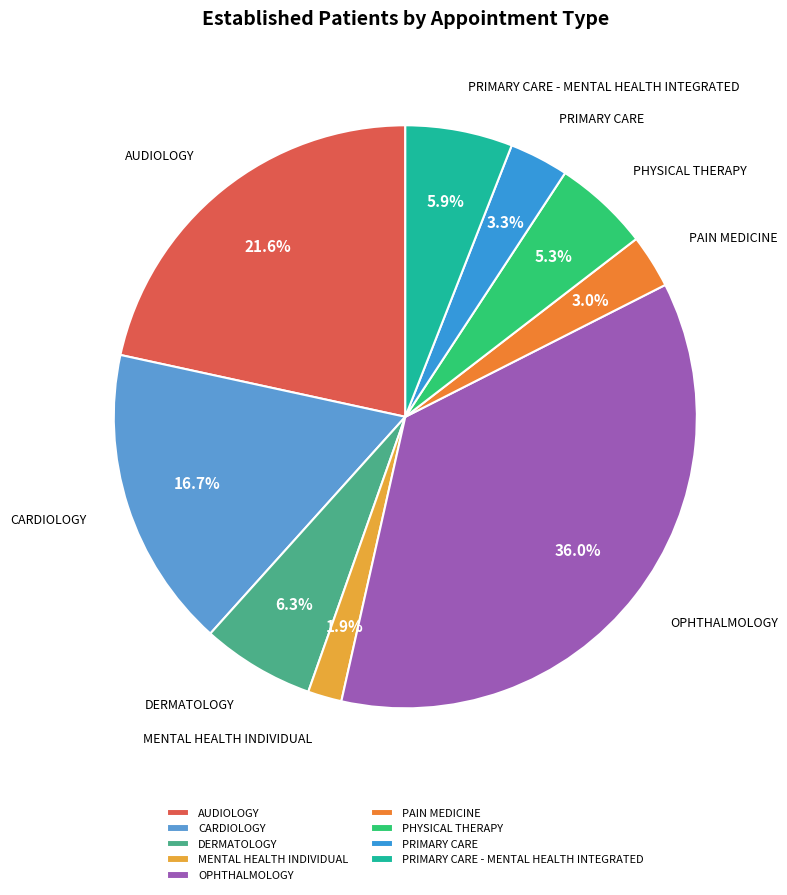

Combined, do DERMATOLOGY and AUDIOLOGY account for over 50%?

No